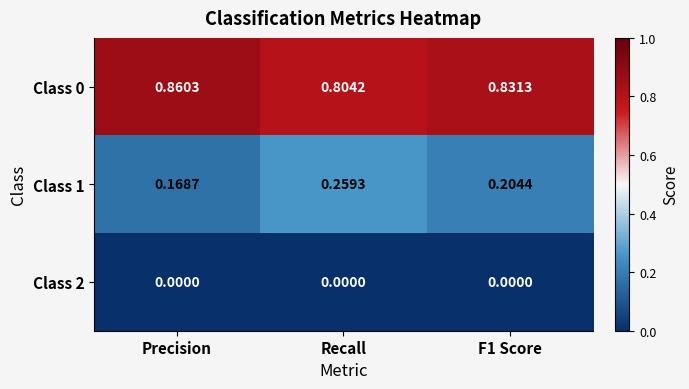

Which label corresponds to the largest value in the chart?

Precision